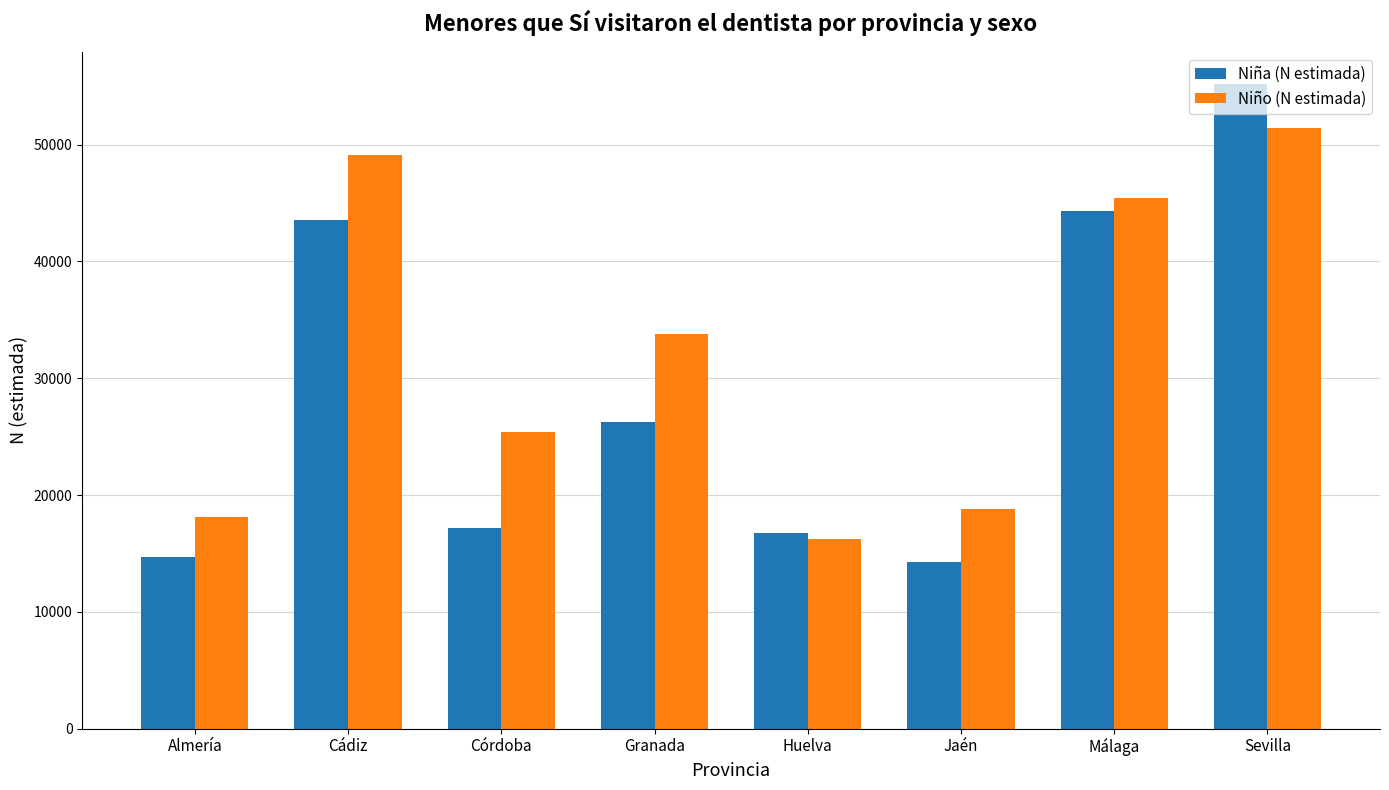

True or false: Niña (N estimada) has a value of 16774 at Huelva.

True